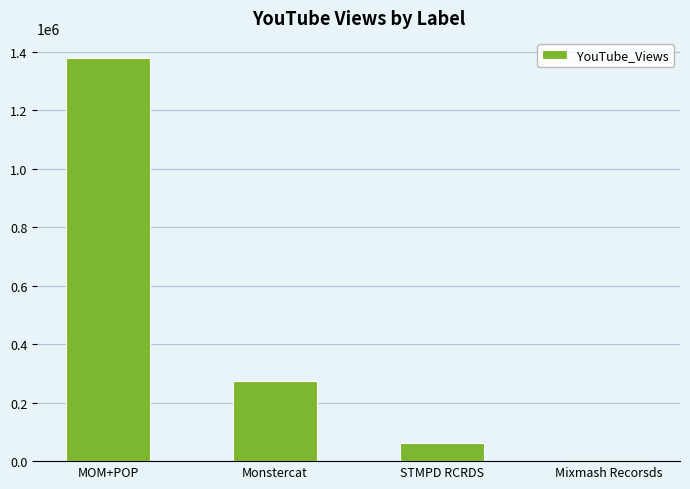

Count the number of data series in this chart.

1